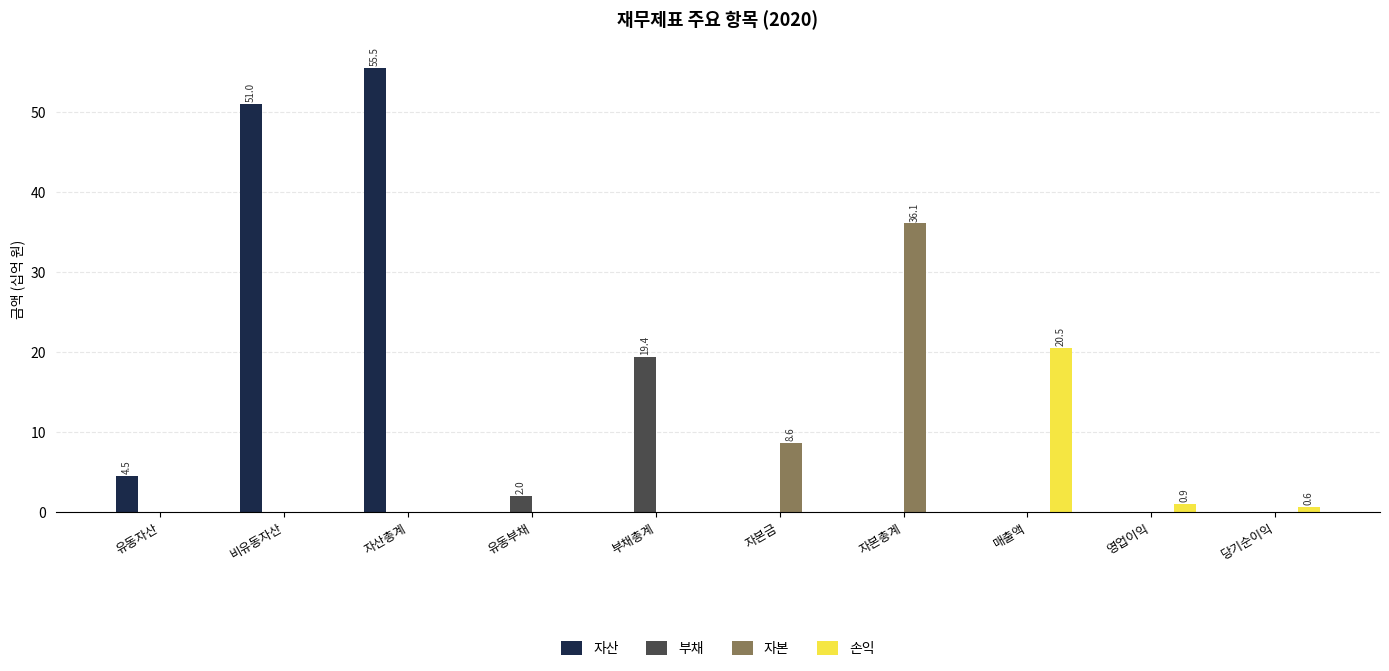

What is the total value across all series at 자산총계?

55.5